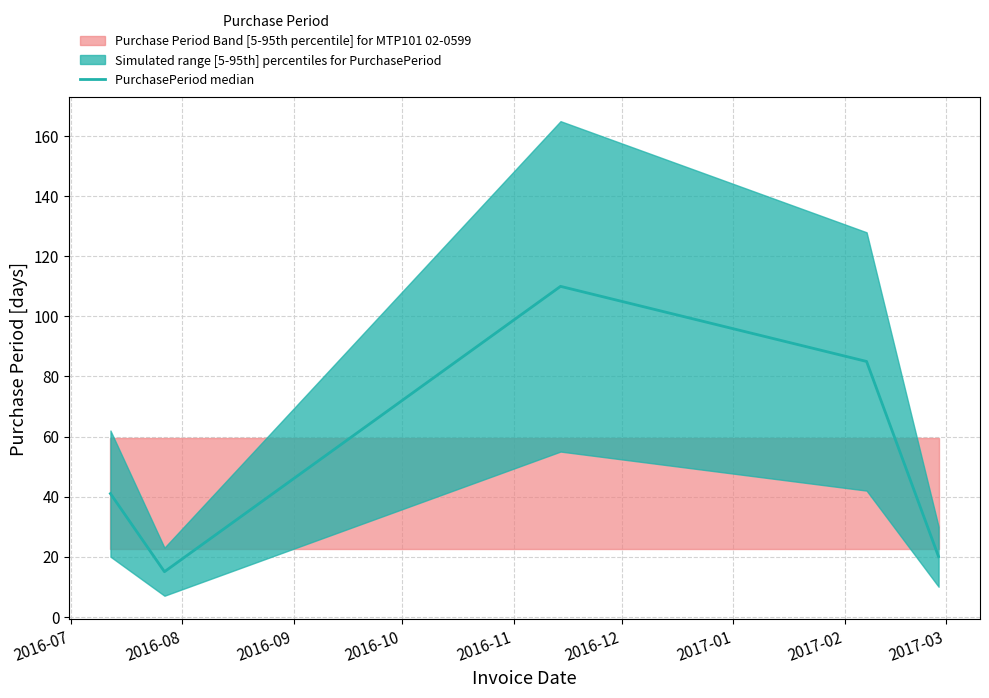

What is the minimum value for PurchasePeriod median?

15